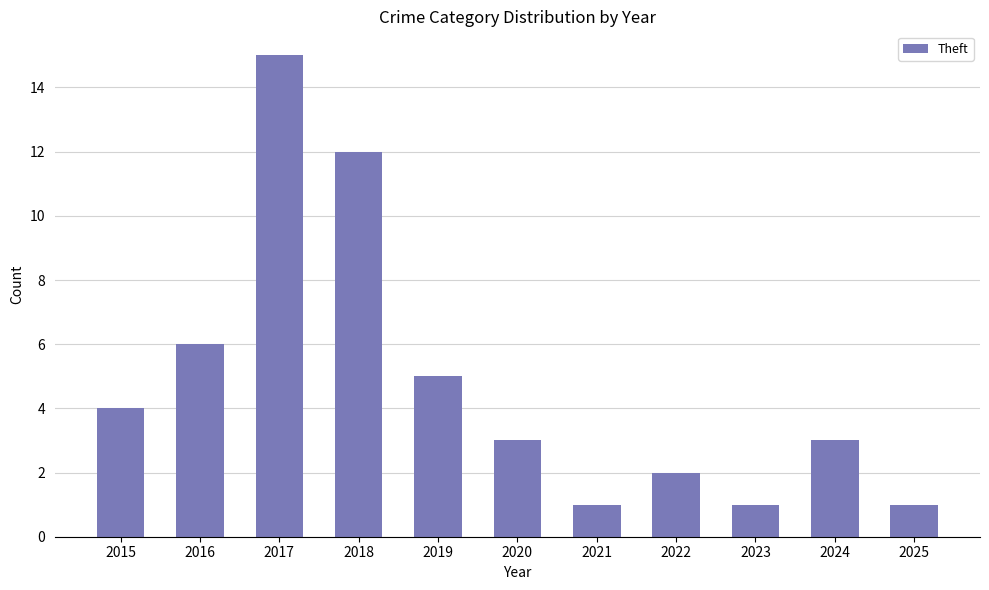

Which label corresponds to the largest value in the chart?

2017